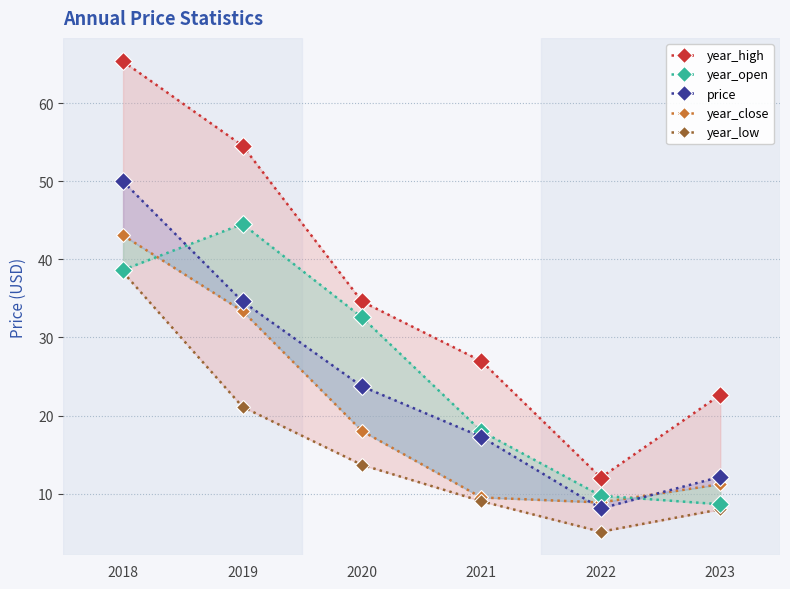

At how many categories does at least one series exceed 62?

1